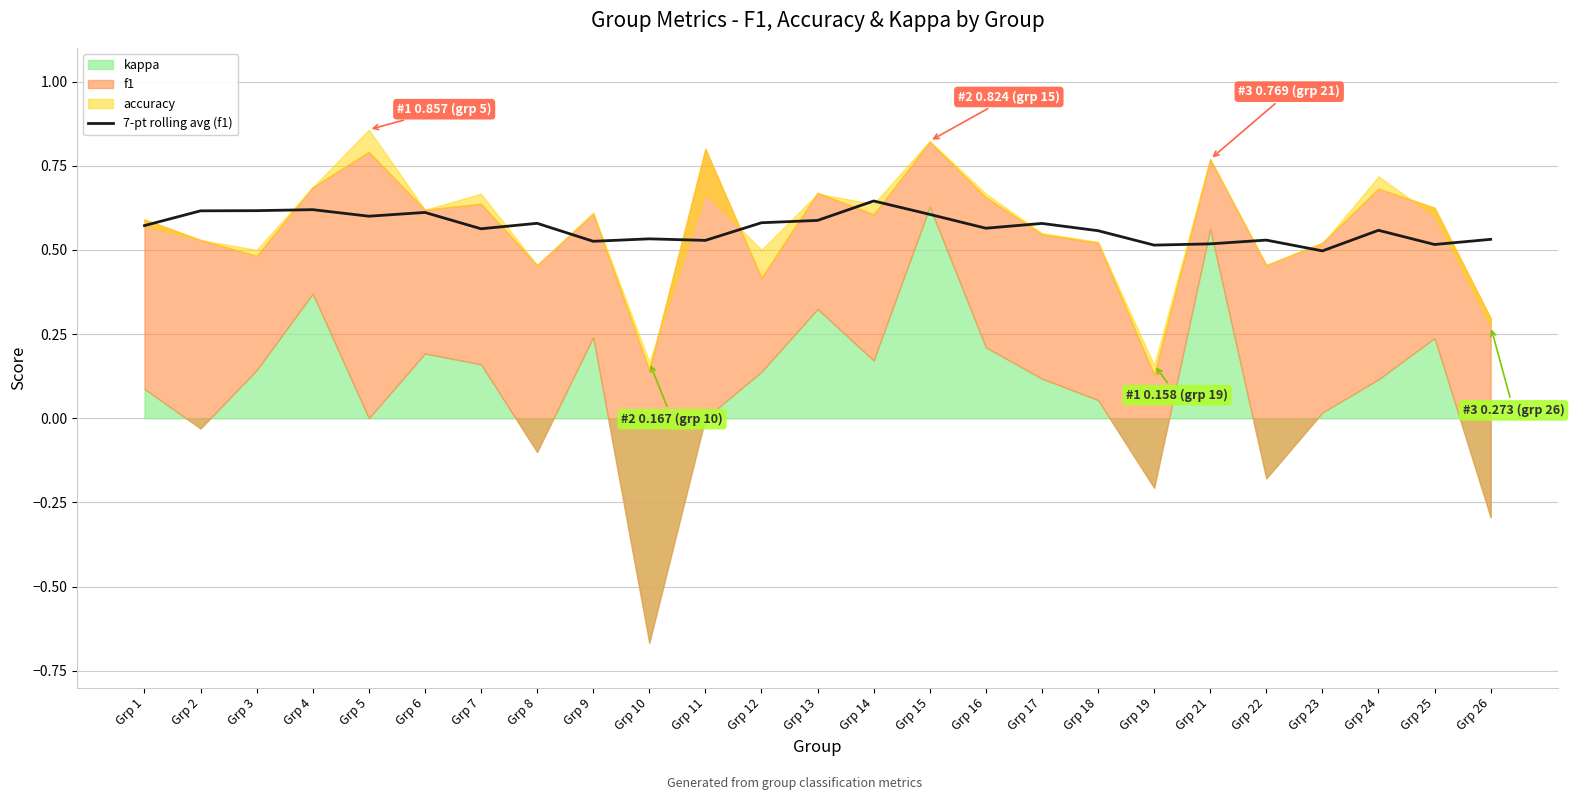

True or false: 7-pt rolling avg (f1) has a value of 0.6 at Grp 13.

True